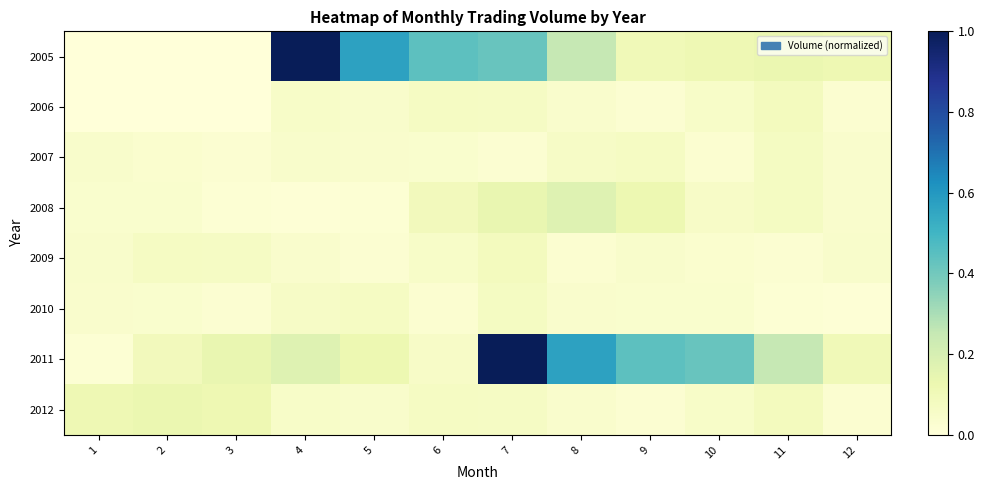

Which has a higher value, 9 or 3?

9